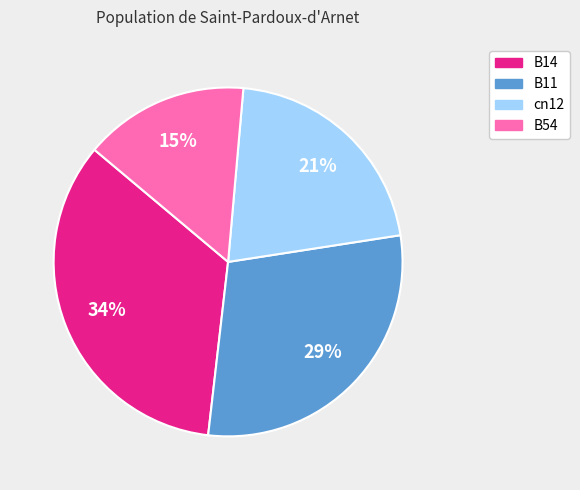

To the nearest percent, what is the average slice percentage?

25%